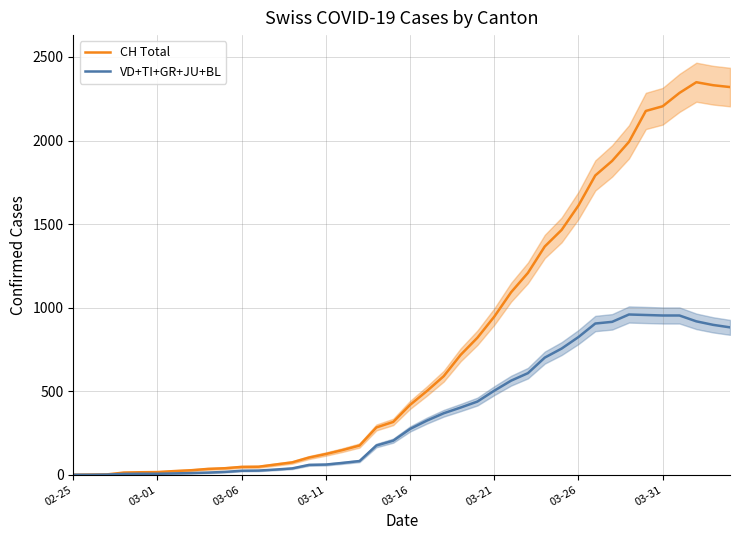

How many data points in CH Total are less than 418?

20